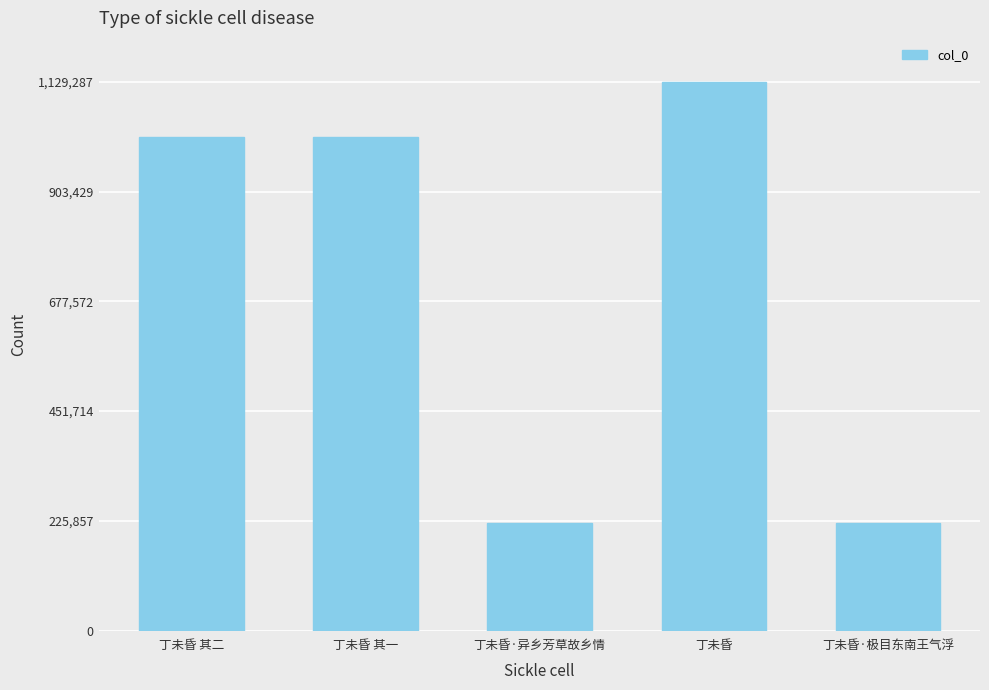

What position from the right is 丁未昏·异乡芳草故乡情?

3